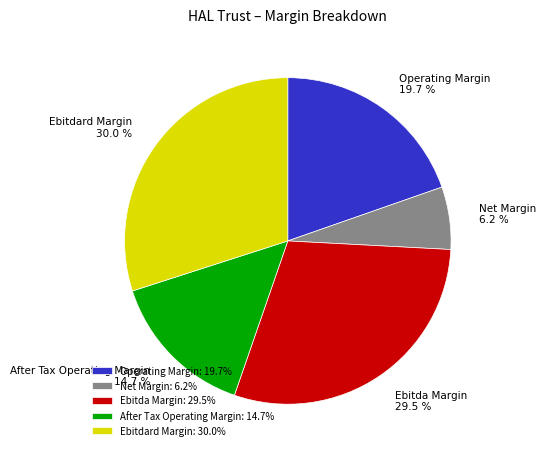

Which has a higher value, Net Margin: 6.2% or Ebitda Margin: 29.5%?

Ebitda Margin: 29.5%